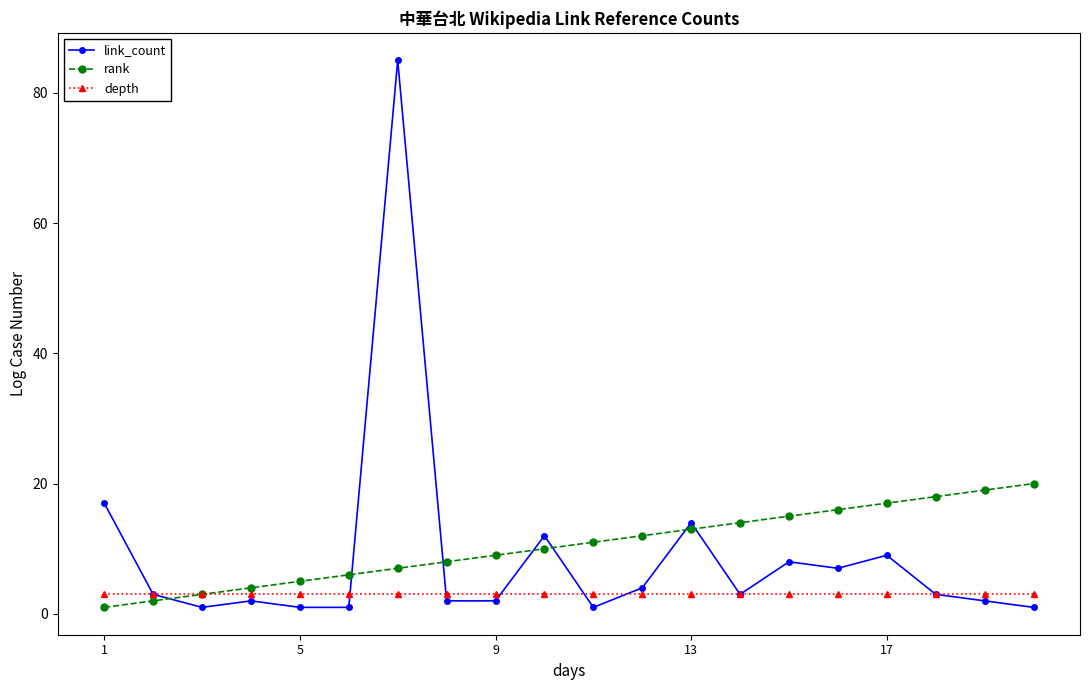

What is the average value of the link_count series?

9